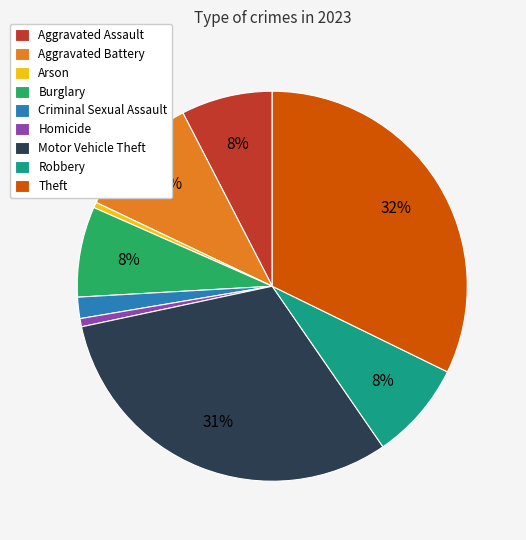

Count the number of slices in the pie.

9